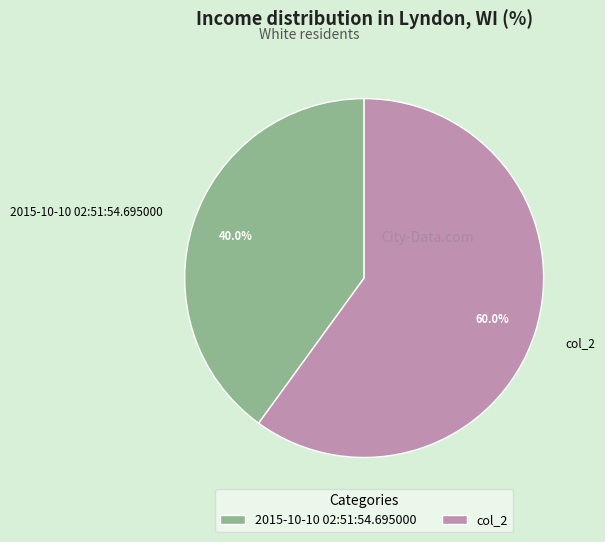

Count the number of slices in the pie.

2